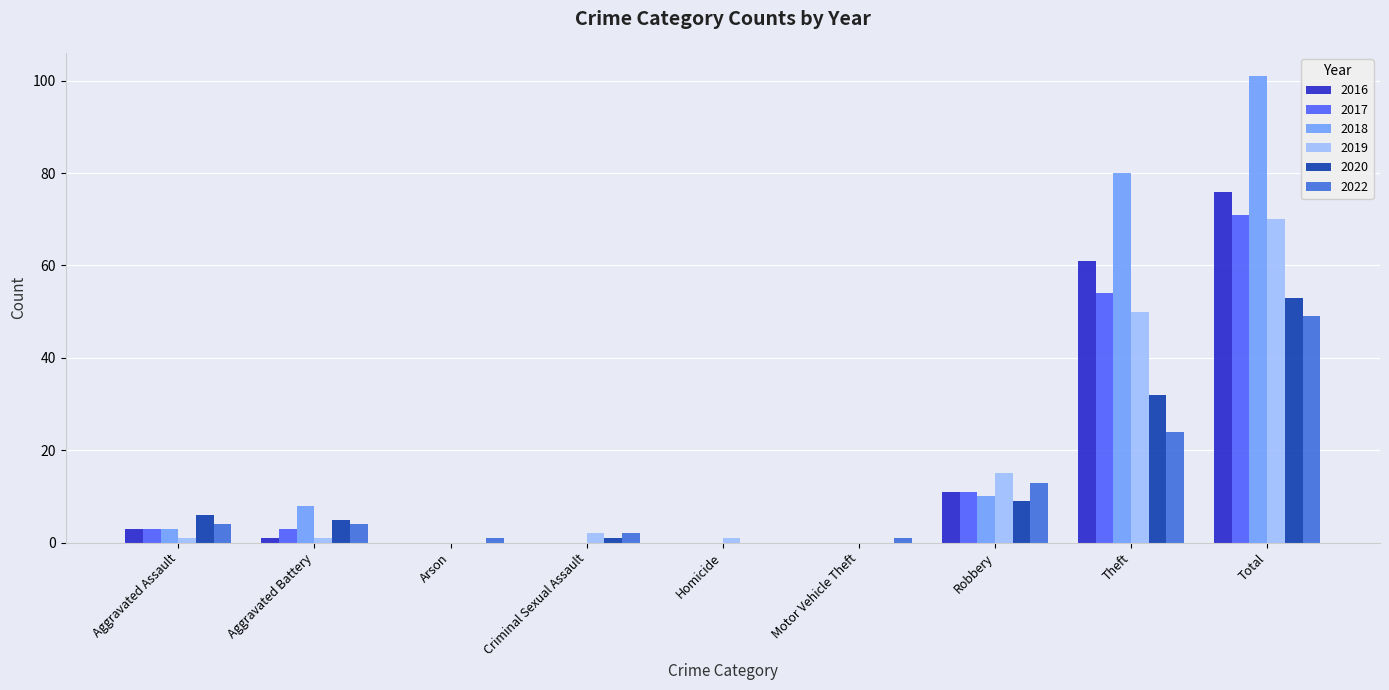

At which label is 2017 closest to 35?

Theft